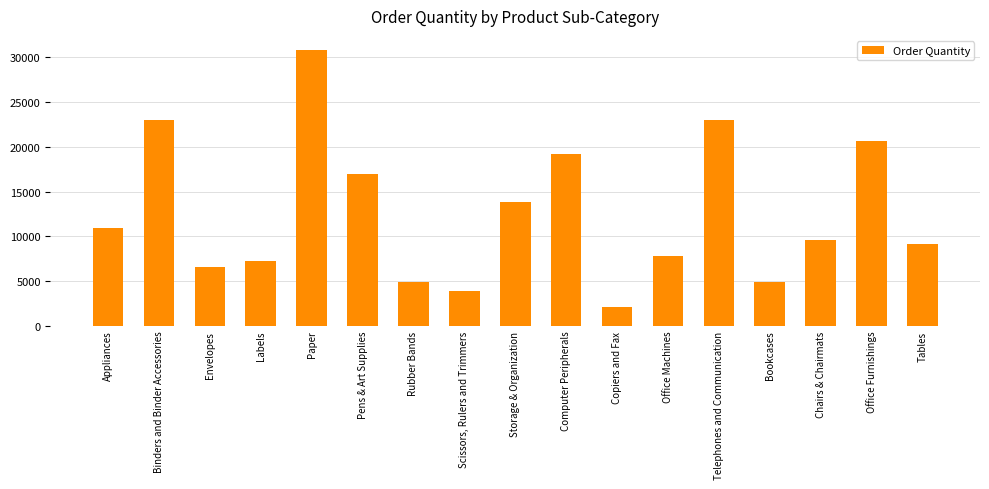

Read the value at Scissors, Rulers and Trimmers, to the nearest 10.

3930